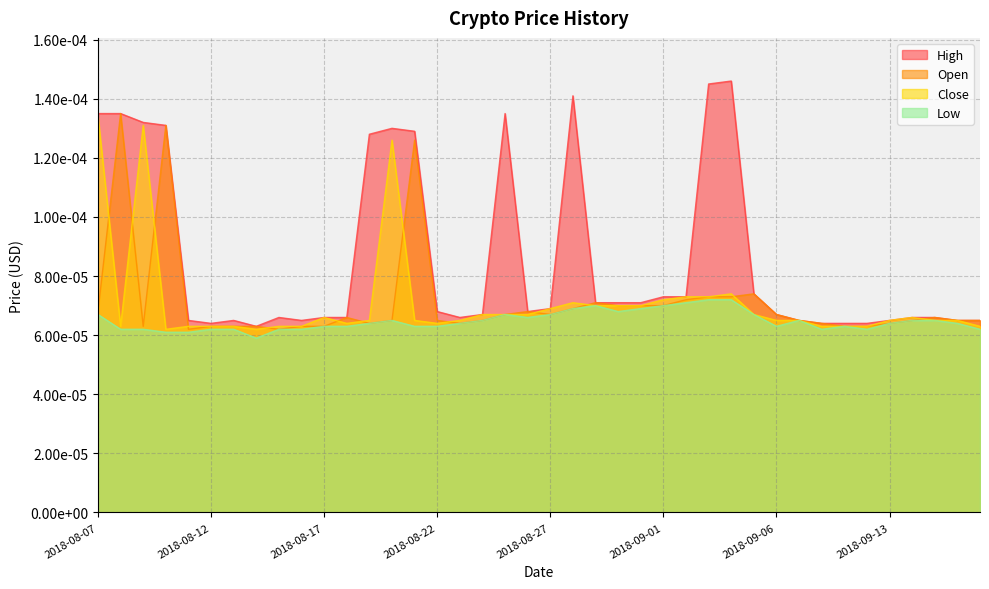

Where is the first local maximum for Open?

2018-08-08